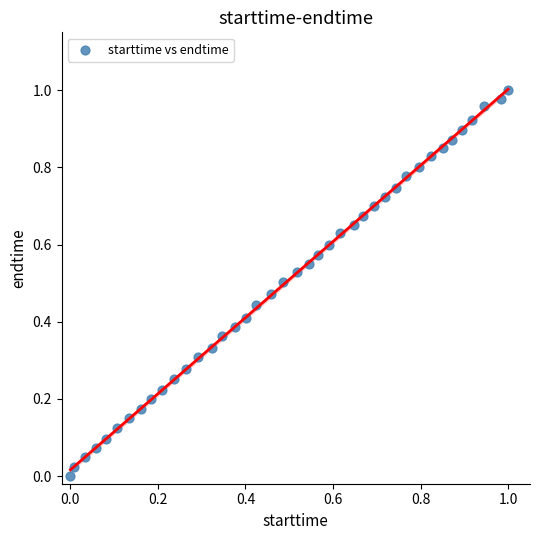

How many points are shown in the scatter plot?

40